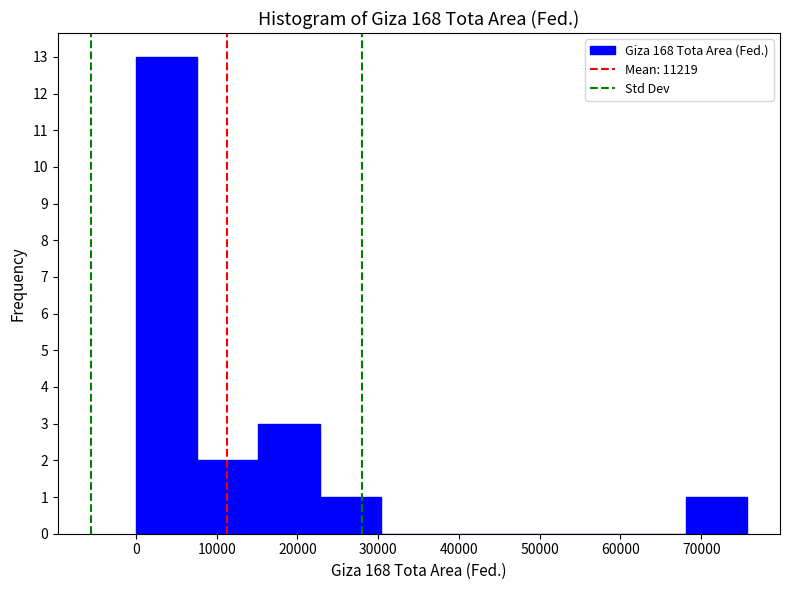

Reading left to right, list every bar in this chart as the range it spans on the x-axis followed by its height. Neither the bar edges nor the heights are printed on the chart, so give them approximately, as read against the axes.

0 to 8000: 13
8000 to 15000: 2
15000 to 23000: 3
23000 to 30000: 1
30000 to 38000: 0
38000 to 45000: 0
45000 to 53000: 0
53000 to 61000: 0
61000 to 68000: 0
68000 to 76000: 1